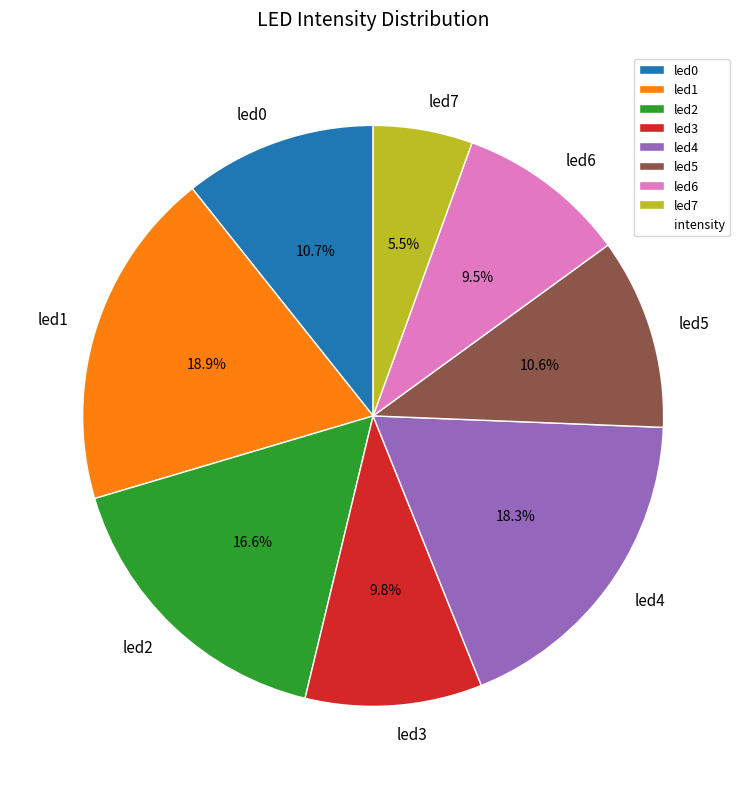

How many slices are in this pie chart?

8